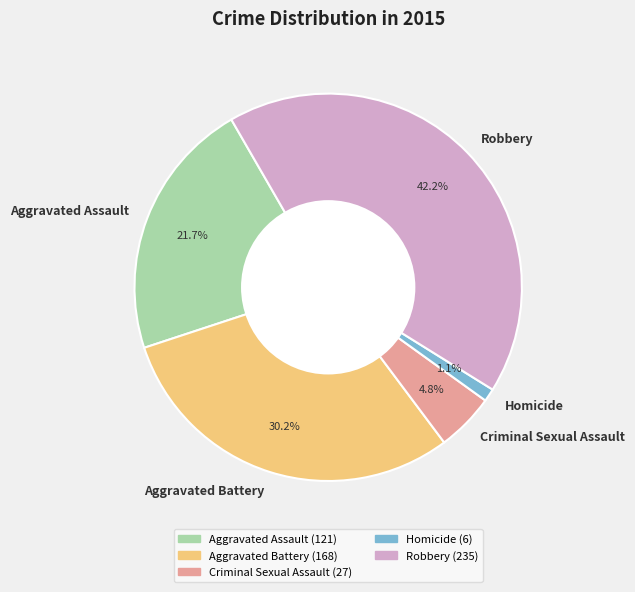

Rank the categories by value from lowest to highest.

Homicide, Criminal Sexual Assault, Aggravated Assault, Aggravated Battery, Robbery